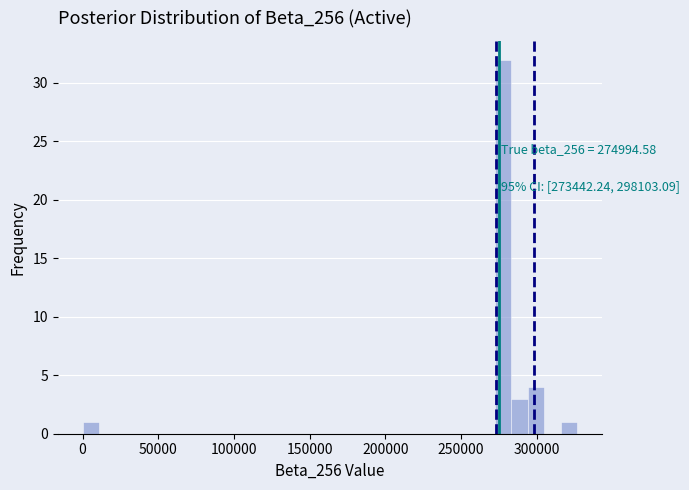

Read against the x-axis, roughly where is the centre of the tallest bar?

280000